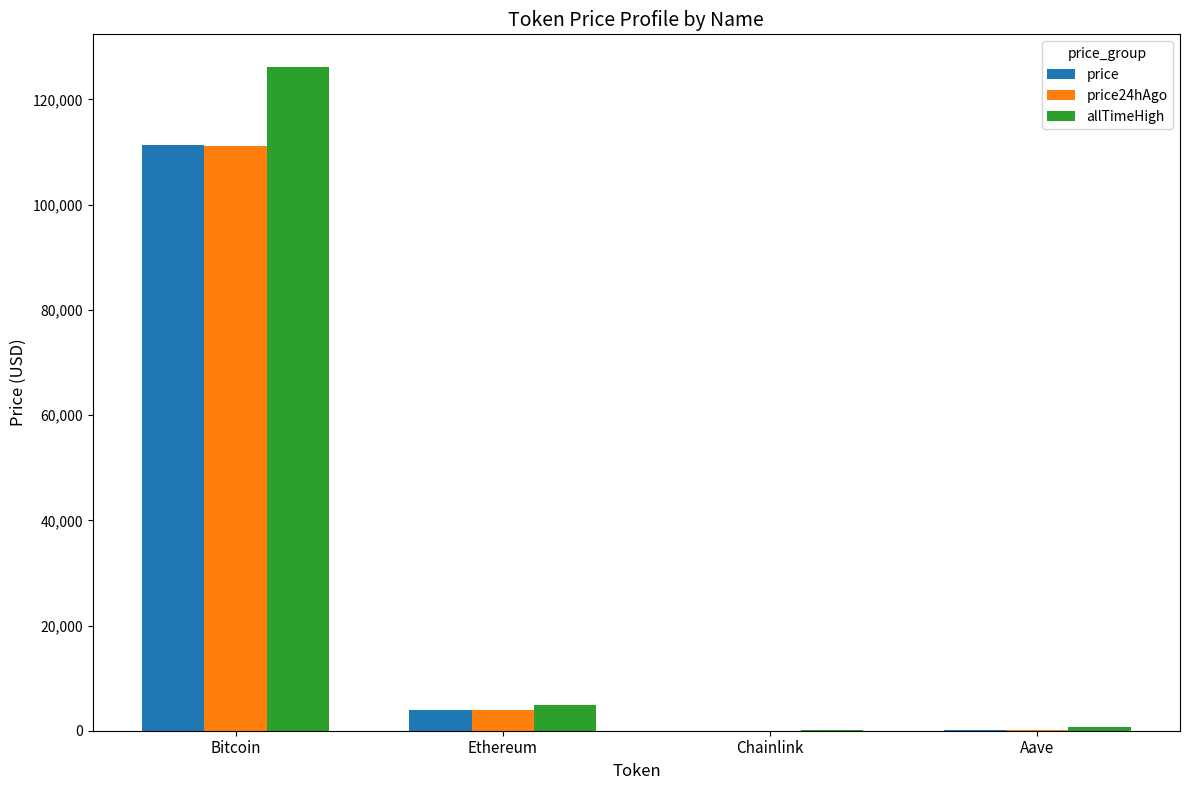

Between Bitcoin and Ethereum, which series saw the biggest shift?

allTimeHigh